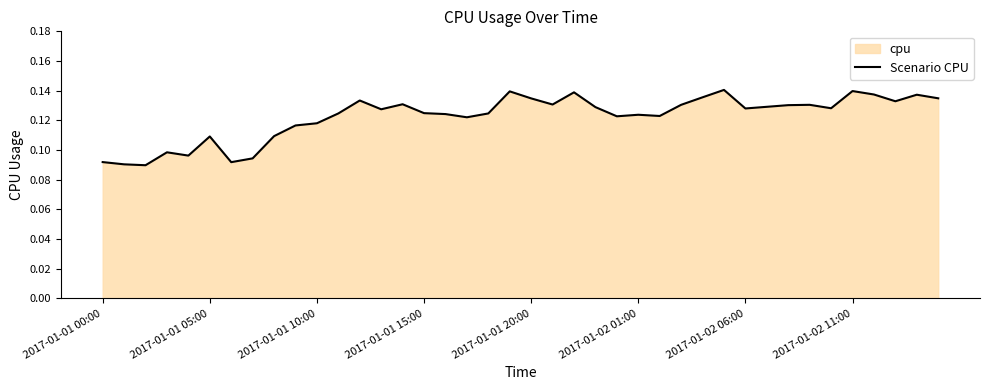

How many interior local valleys (lower than both neighbors) does the data have?

11